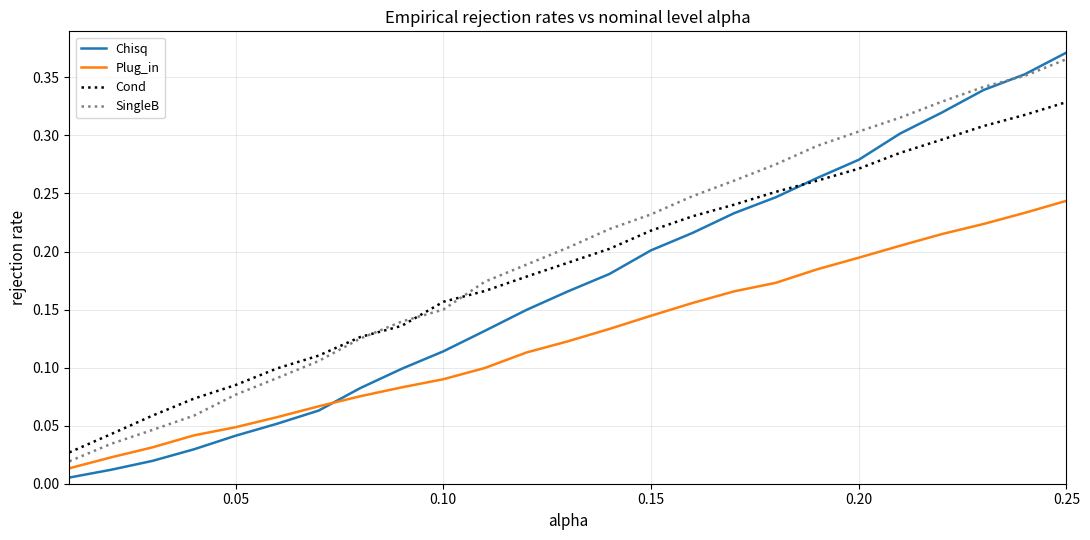

List the series in order of their peak value, highest first.

Chisq, SingleB, Cond, Plug_in